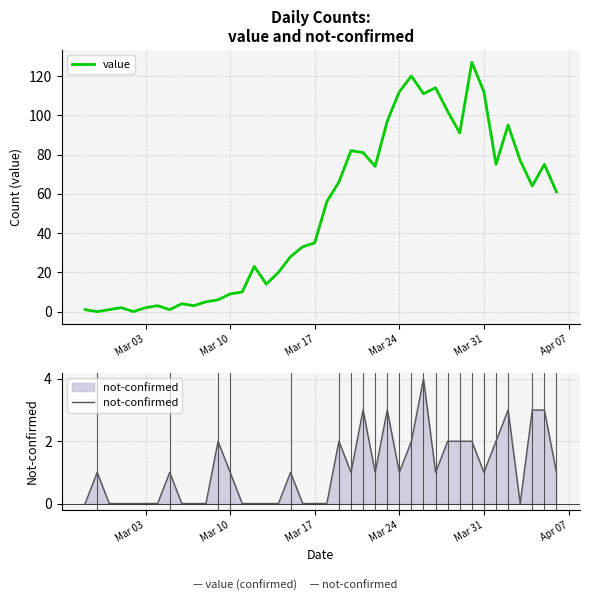

What is the maximum value for value?

127